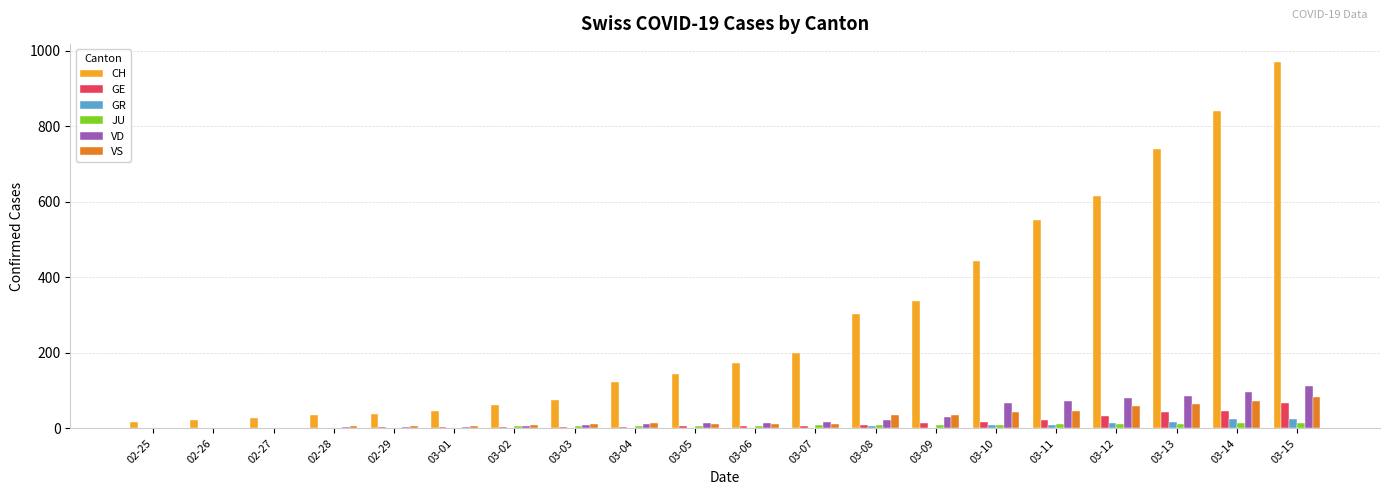

The value of VD at 03-15 is 113. True or false?

True